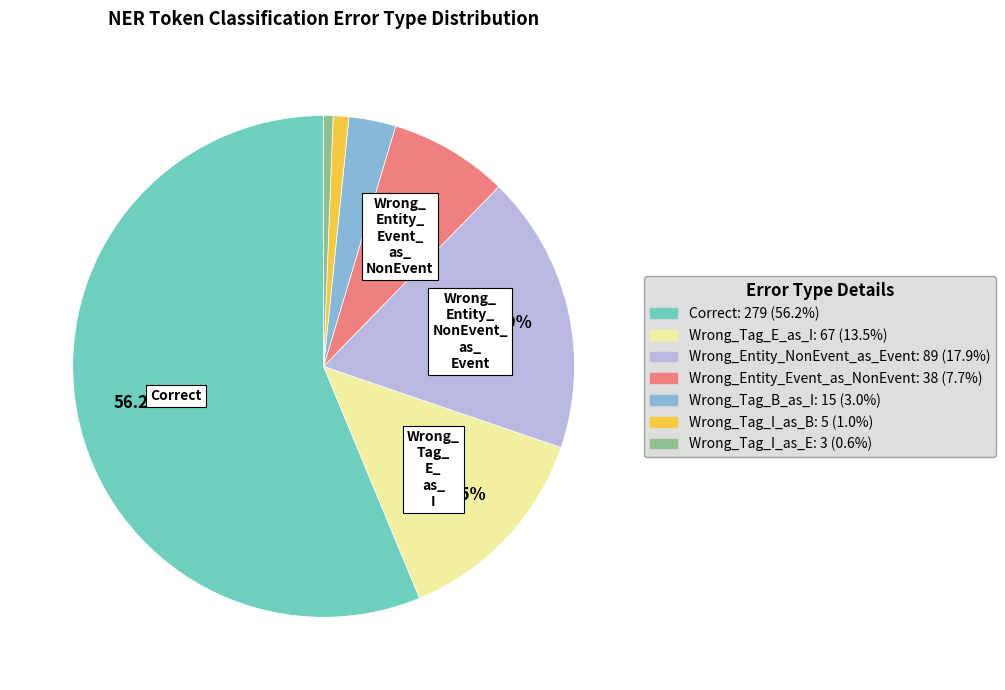

What is the ratio of the value at Correct to the value at Wrong_Entity_Event_as_NonEvent?

7.3